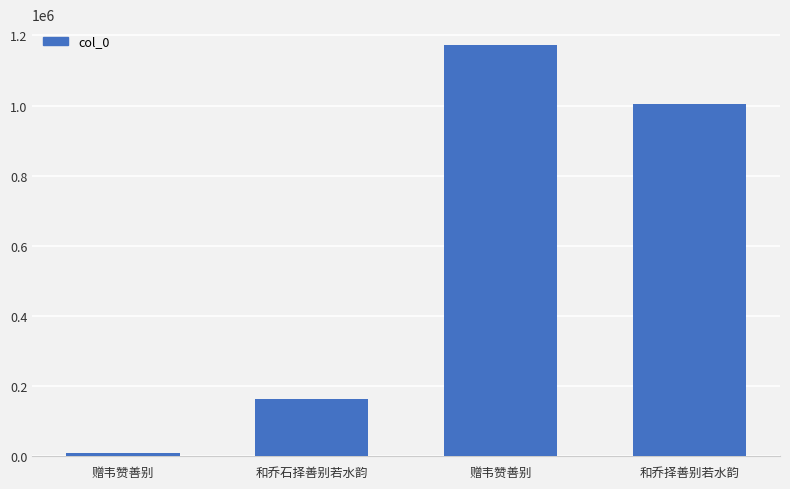

What is the change in value from 和乔石择善别若水韵 to 赠韦赞善别?

+1009869